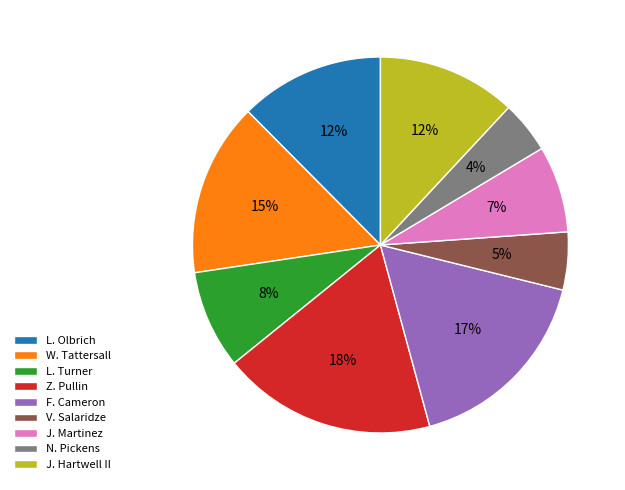

To the nearest percent, what percentage of the pie is J. Hartwell II?

12%